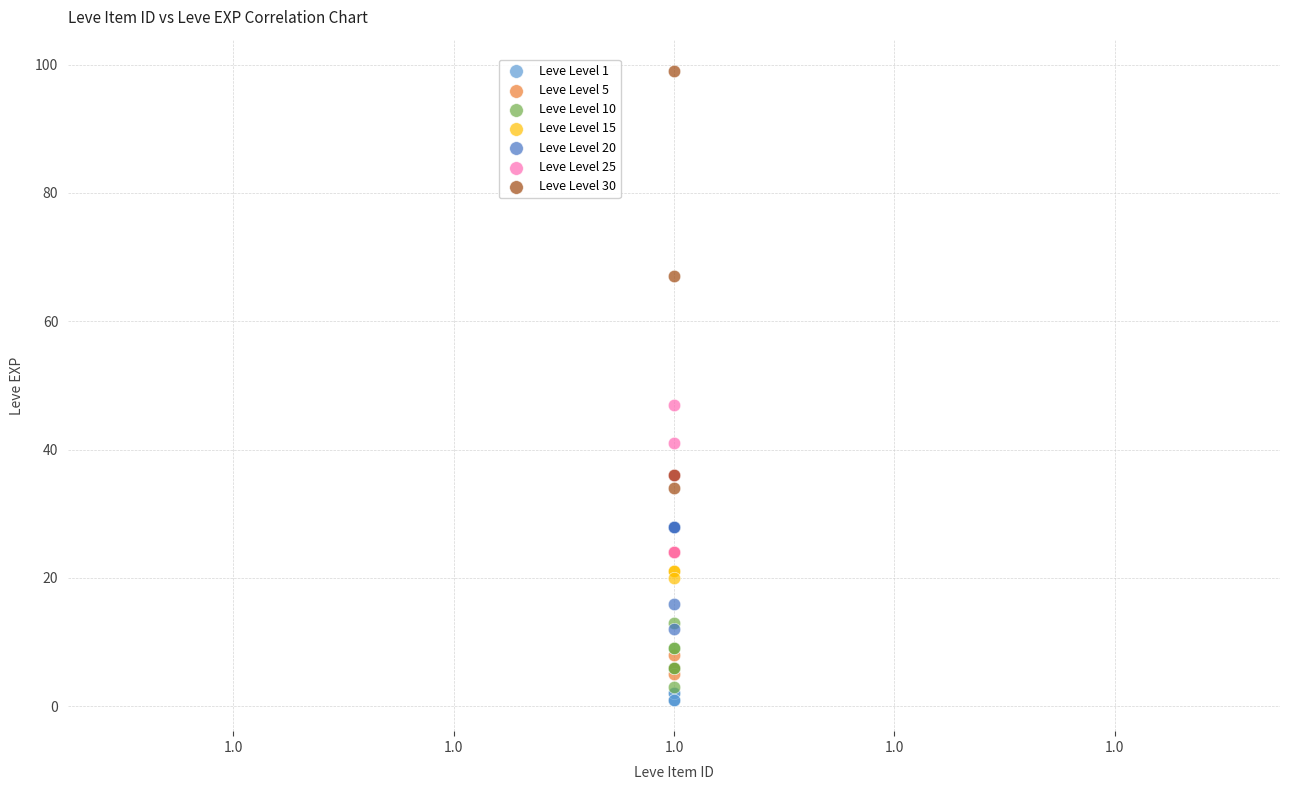

Which series reaches the maximum Y coordinate?

Leve Level 30